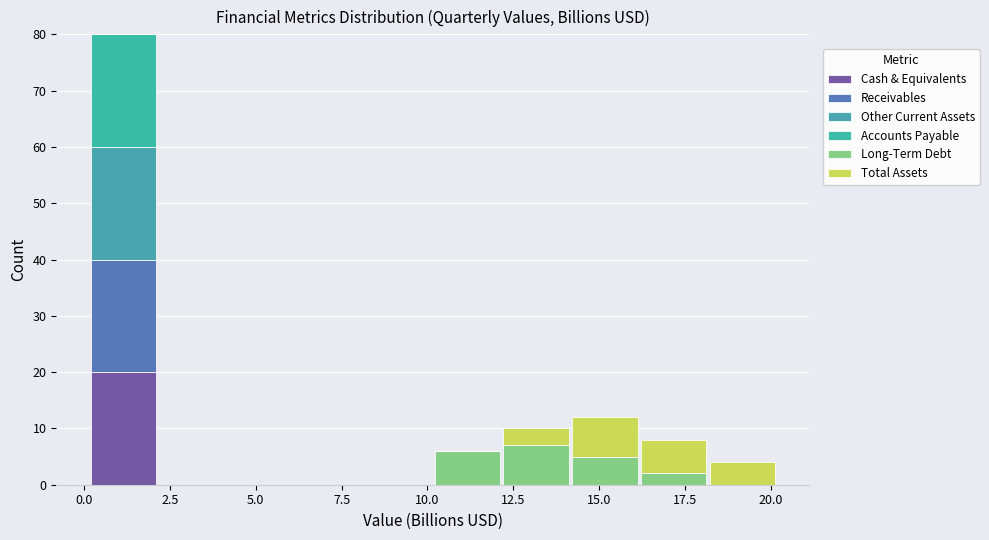

Reading left to right, transcribe this chart: for each stacked bar, give the range it covers on the x-axis and its total height. Neither the bar edges nor the heights are printed on the chart, so give them approximately, as read against the axes.

0 to 2: 80
2 to 4: 0
4 to 6: 0
6 to 8: 0
8 to 10: 0
10 to 12: 6
12 to 14: 10
14 to 16: 12
16 to 18: 8
18 to 20: 4